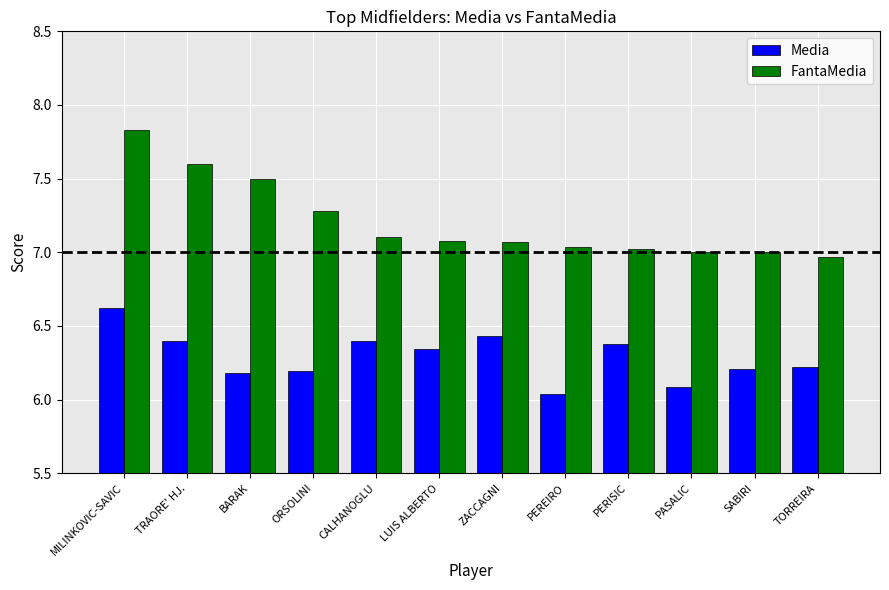

What position from the right is CALHANOGLU?

8